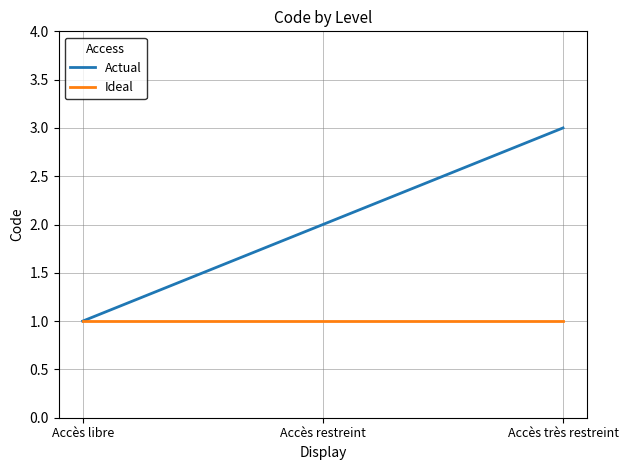

Which series has the largest total across all categories?

Actual